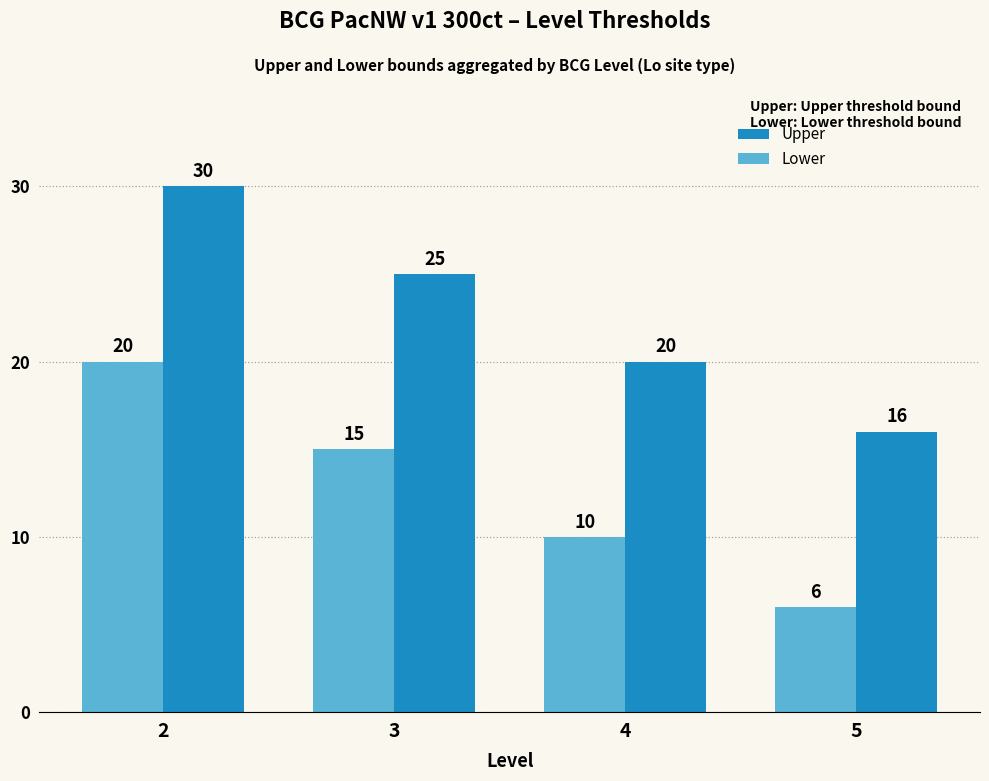

At which category does the chart reach its minimum across all series?

5